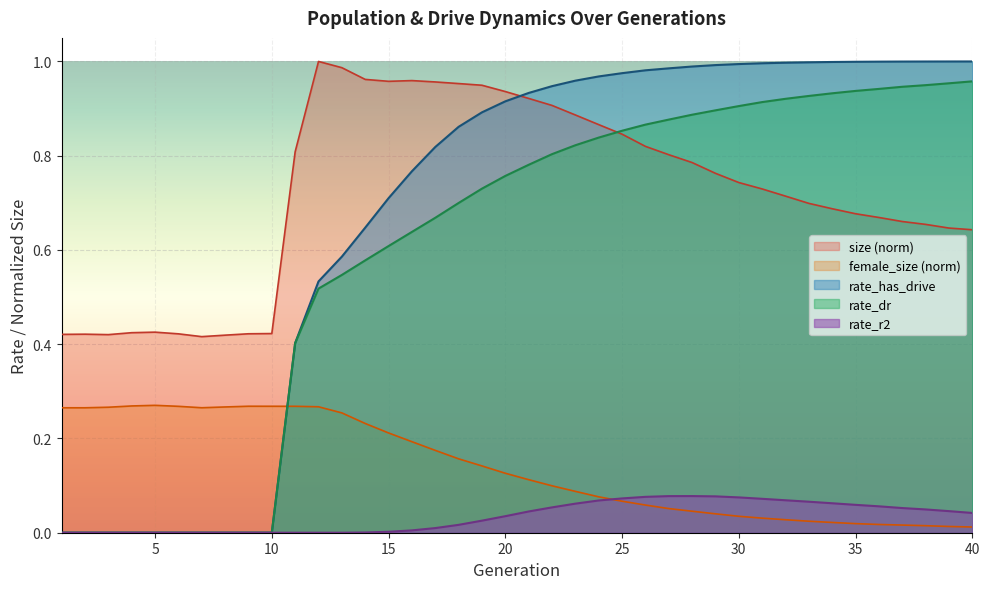

At how many categories does at least one series exceed 0?

40